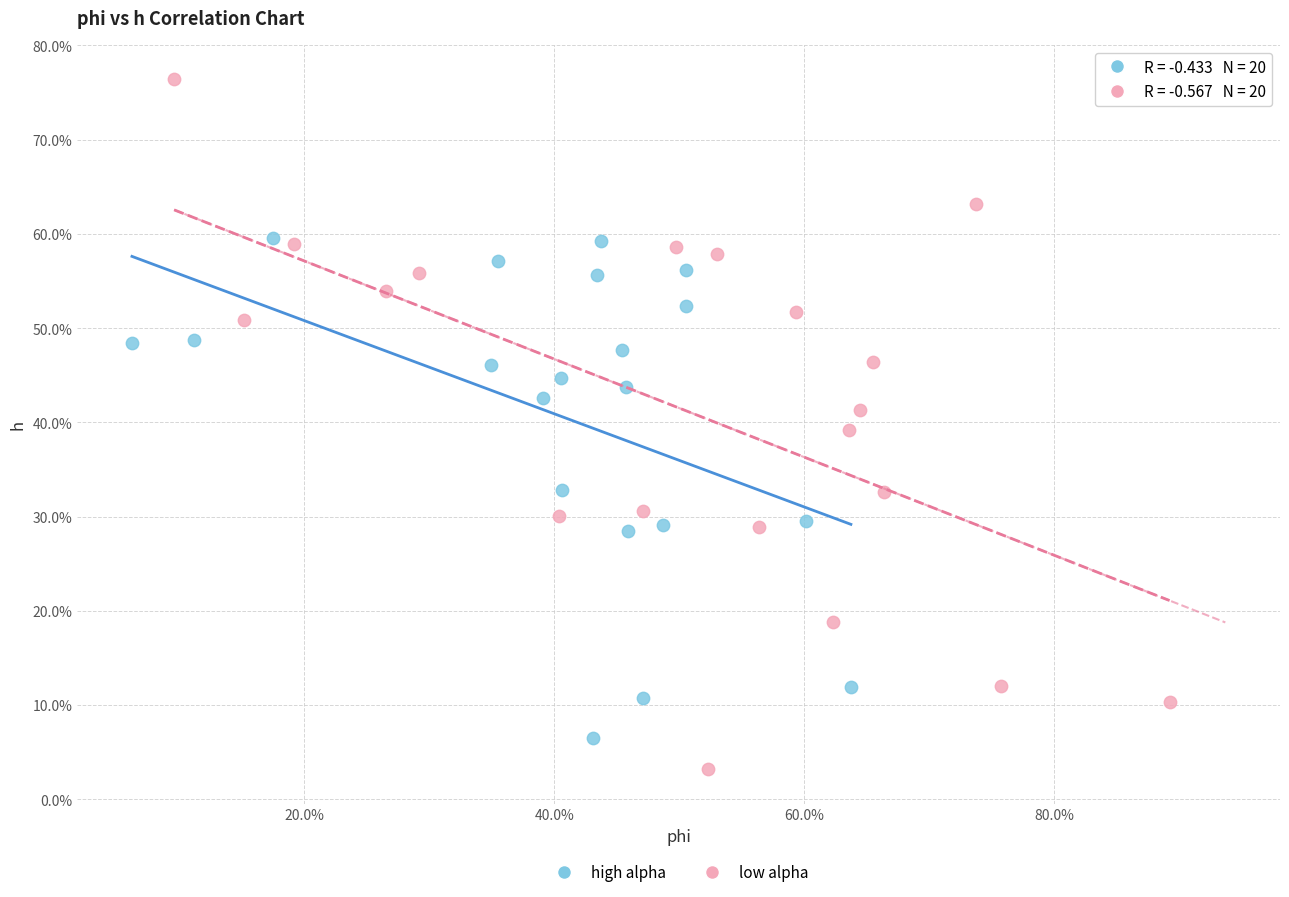

Which series has the largest Y range (max minus min)?

low alpha